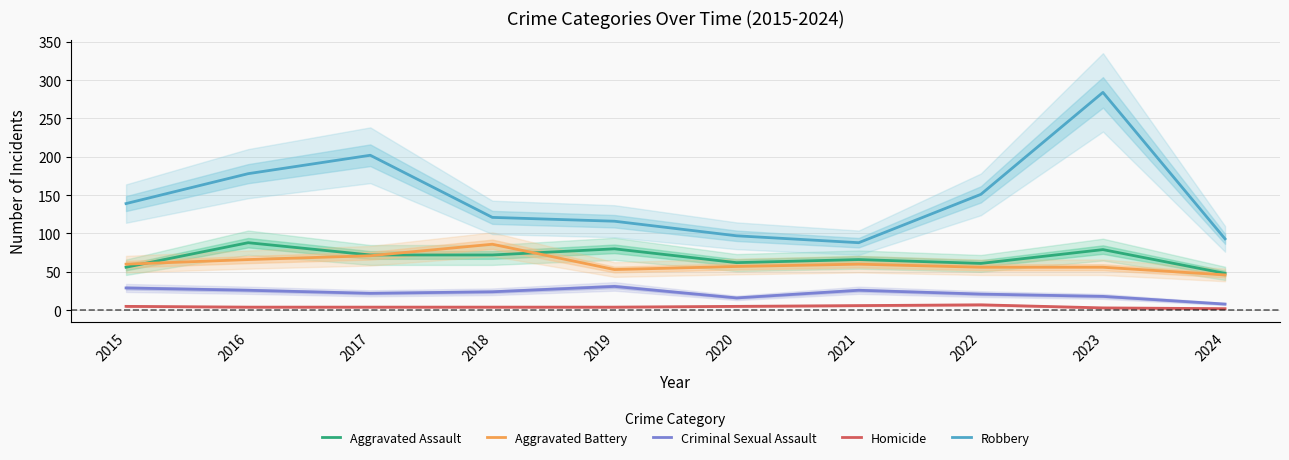

What is the difference between the second highest and minimum values in the Criminal Sexual Assault series?

21